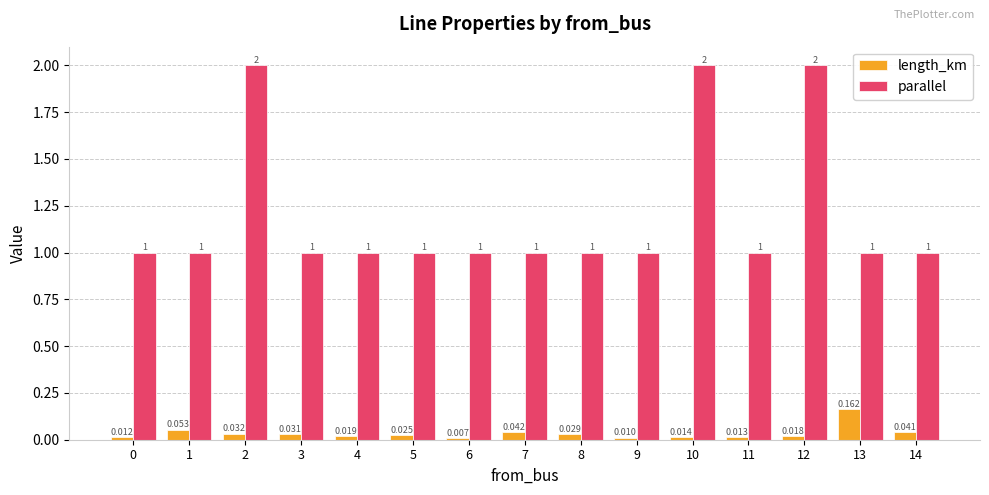

How many groups of bars are there?

15